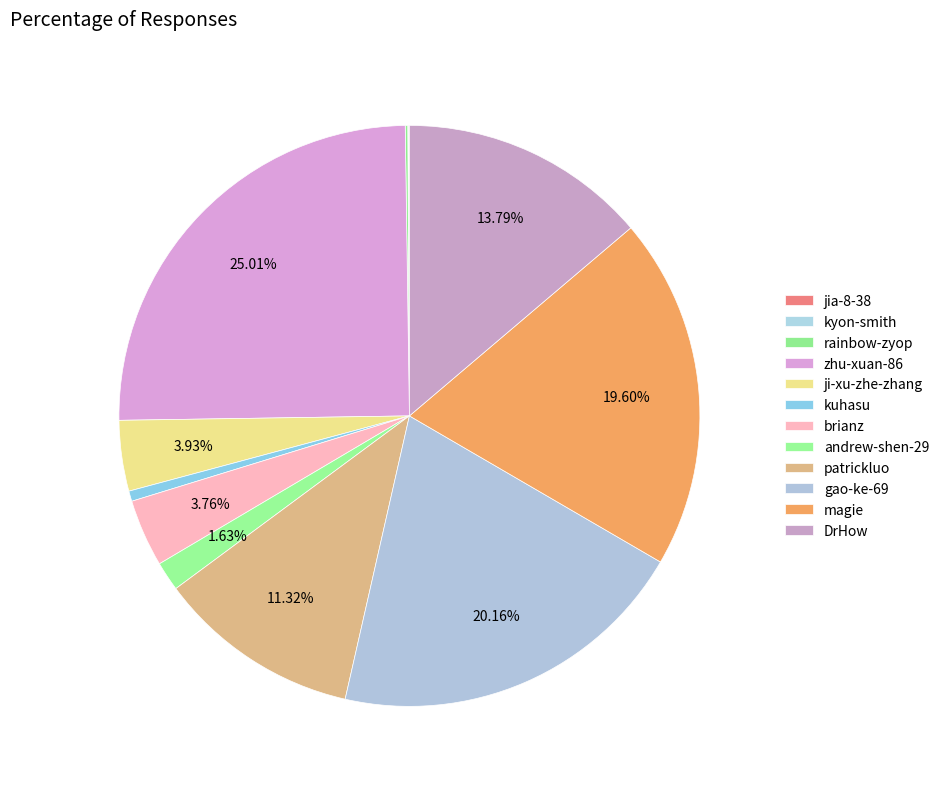

To the nearest percent, what portion does DrHow represent?

14%